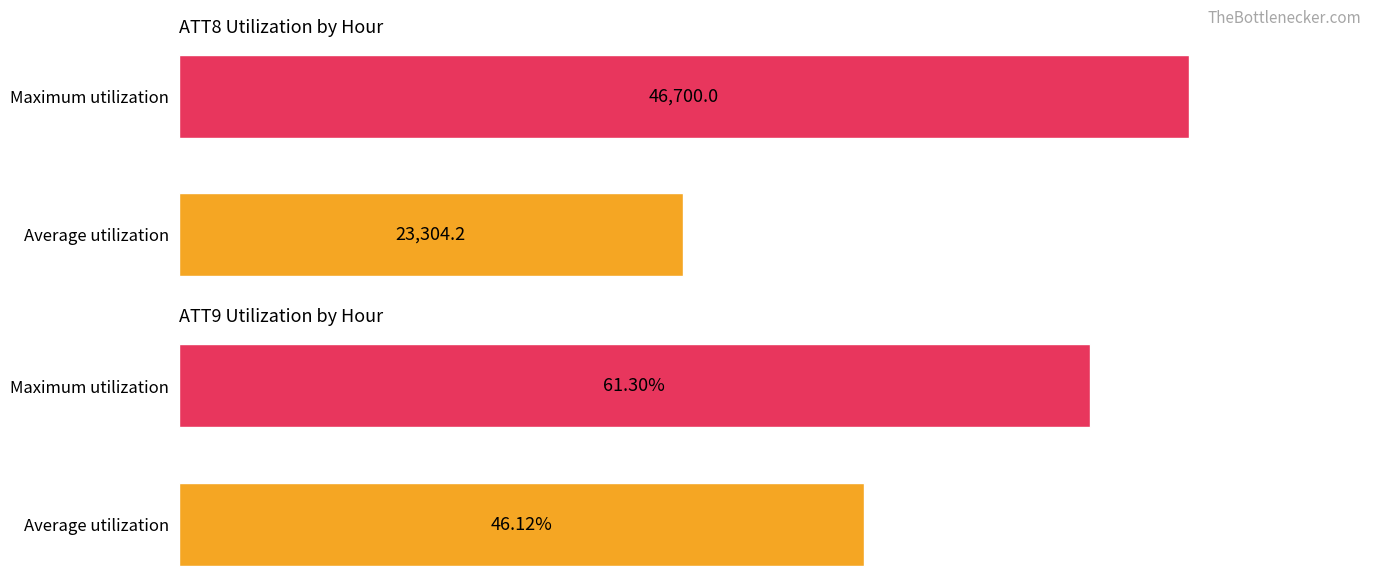

What is the sum of all ATT8 values?

70004.2